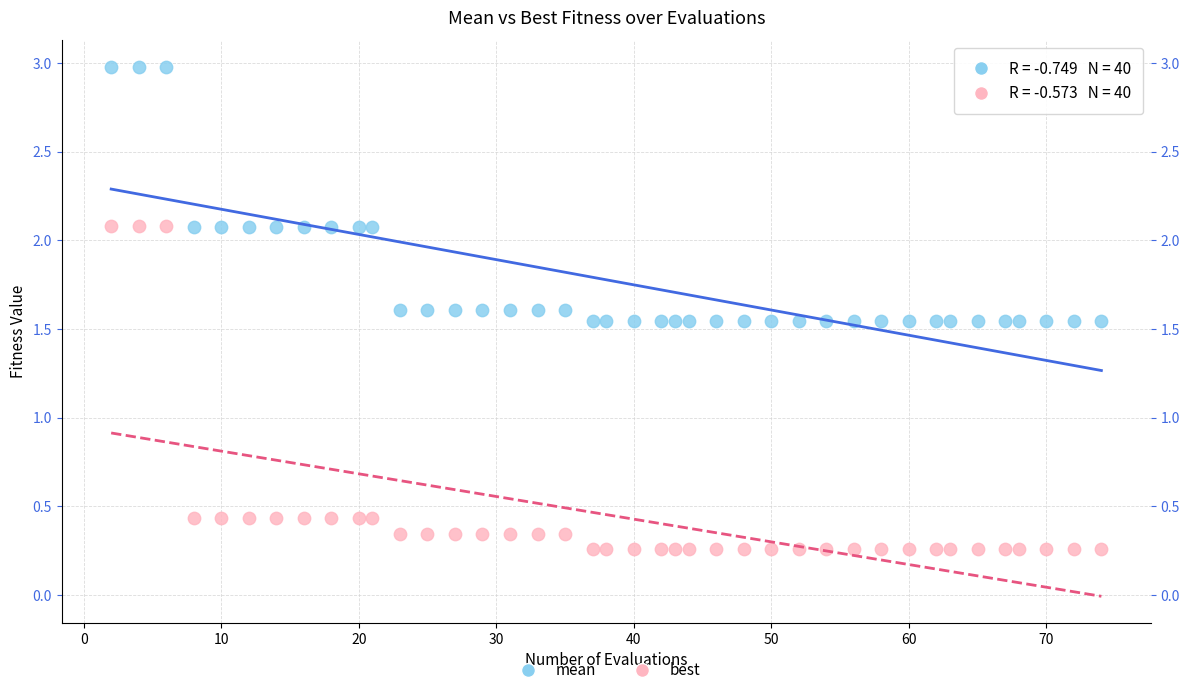

Across all data points, what is the range of X values (max minus min)?

72.0